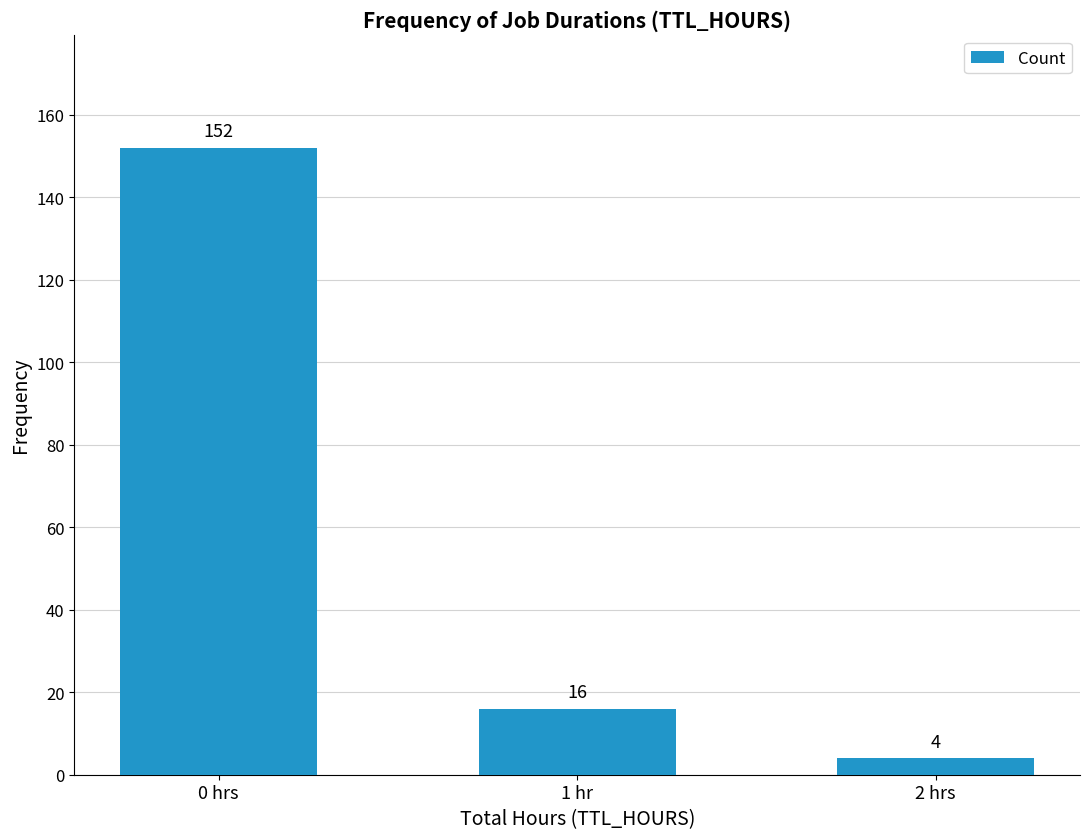

Does the chart contain any negative values?

No